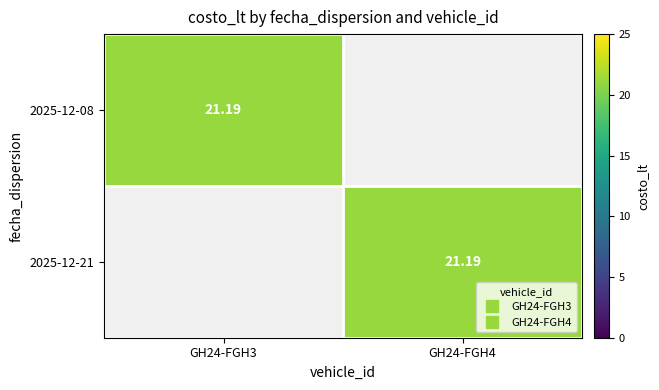

How many values in 2025-12-08 are above zero?

1